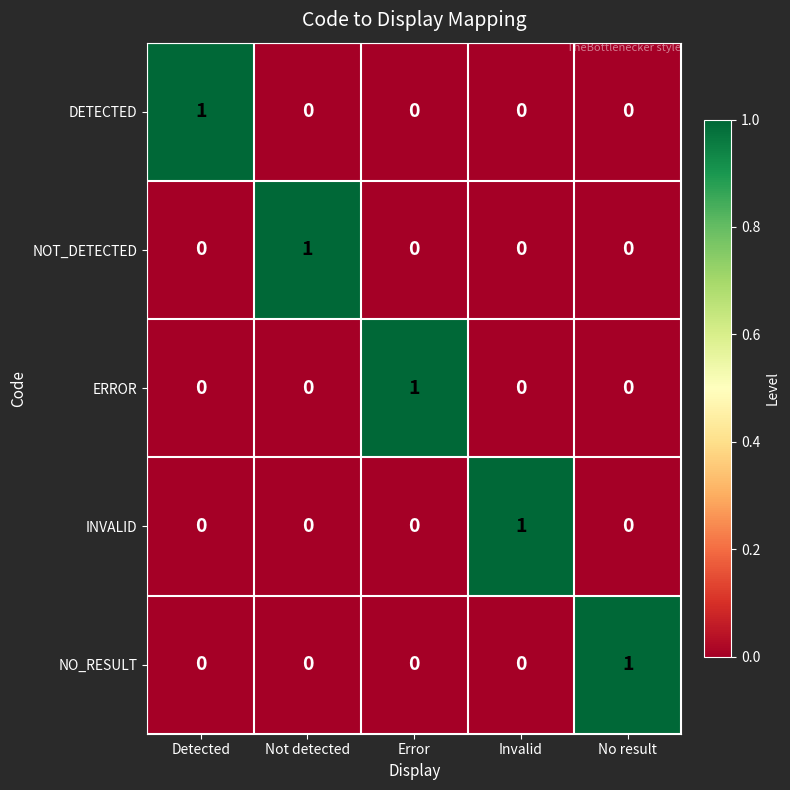

The ERROR series shows 0 at Not detected. True or false?

True